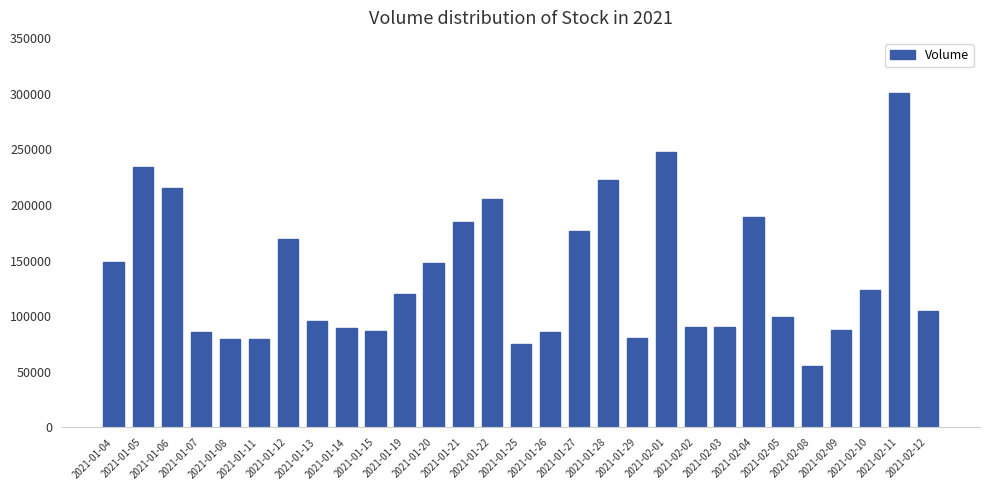

What position from the right is 2021-02-03?

8